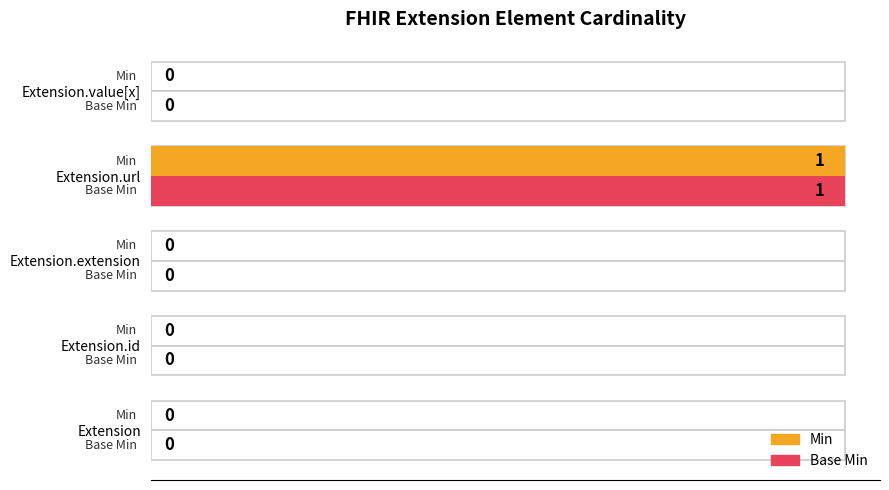

Reading left to right, transcribe all the data shown in this chart.

Min: 0	0	0	1	0
Base Min: 0	0	0	1	0